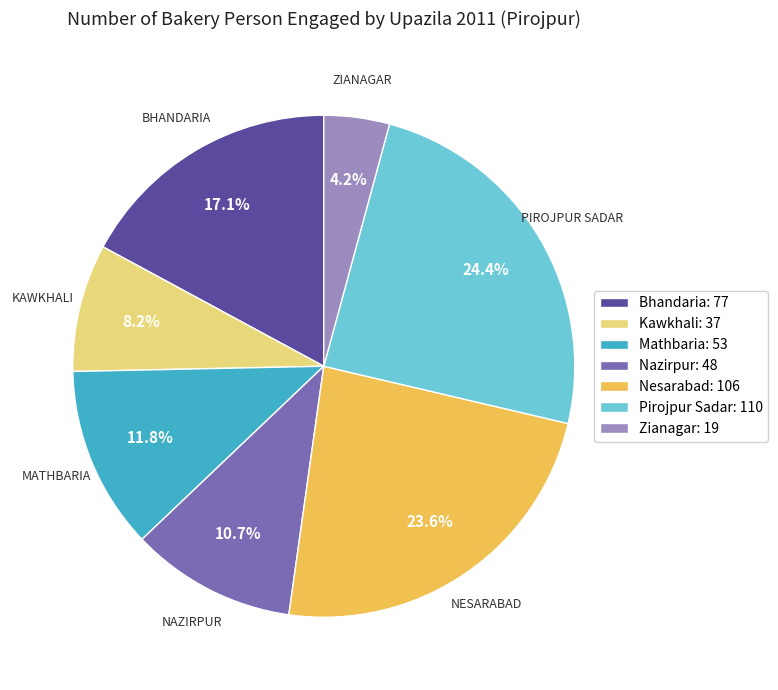

To the nearest percent, what is the difference between the largest and smallest slice percentages?

20%